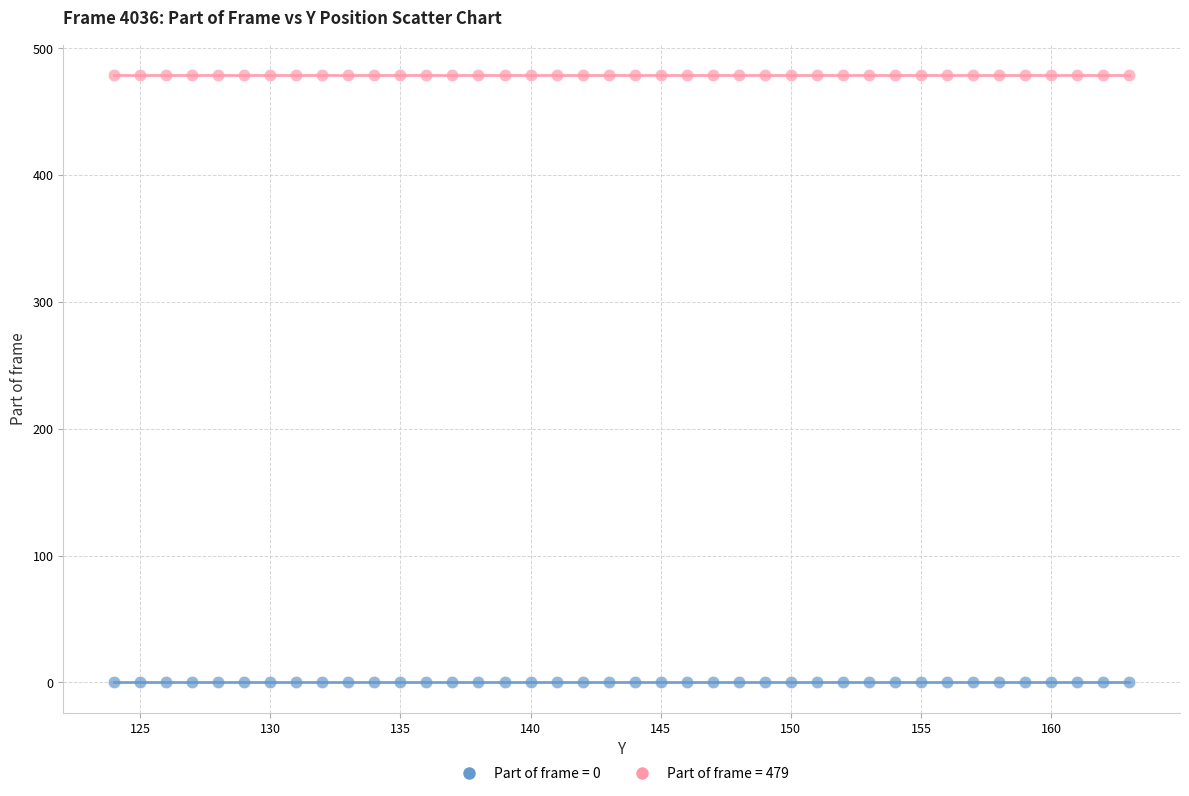

Which series reaches the minimum Y coordinate?

Part of frame = 0